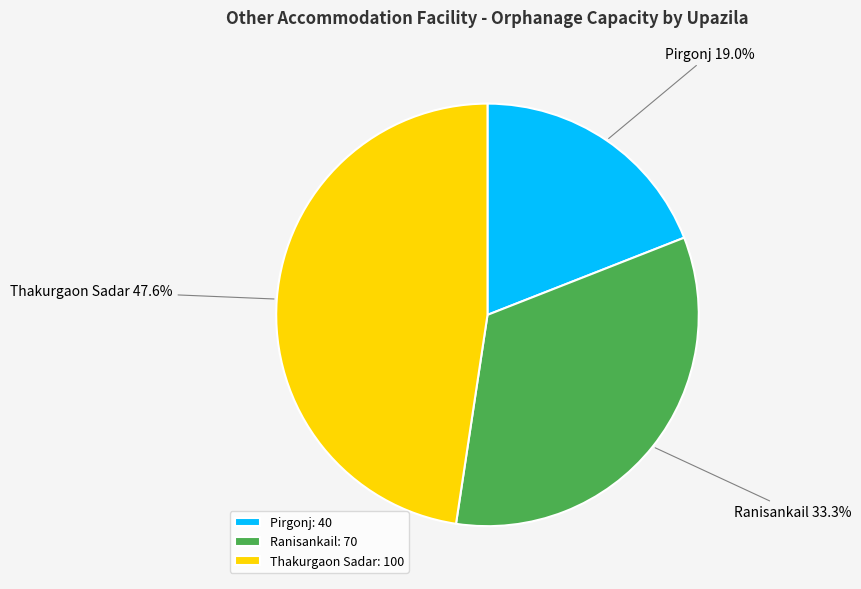

What percentage do Thakurgaon Sadar and Ranisankail together represent?

81.0%